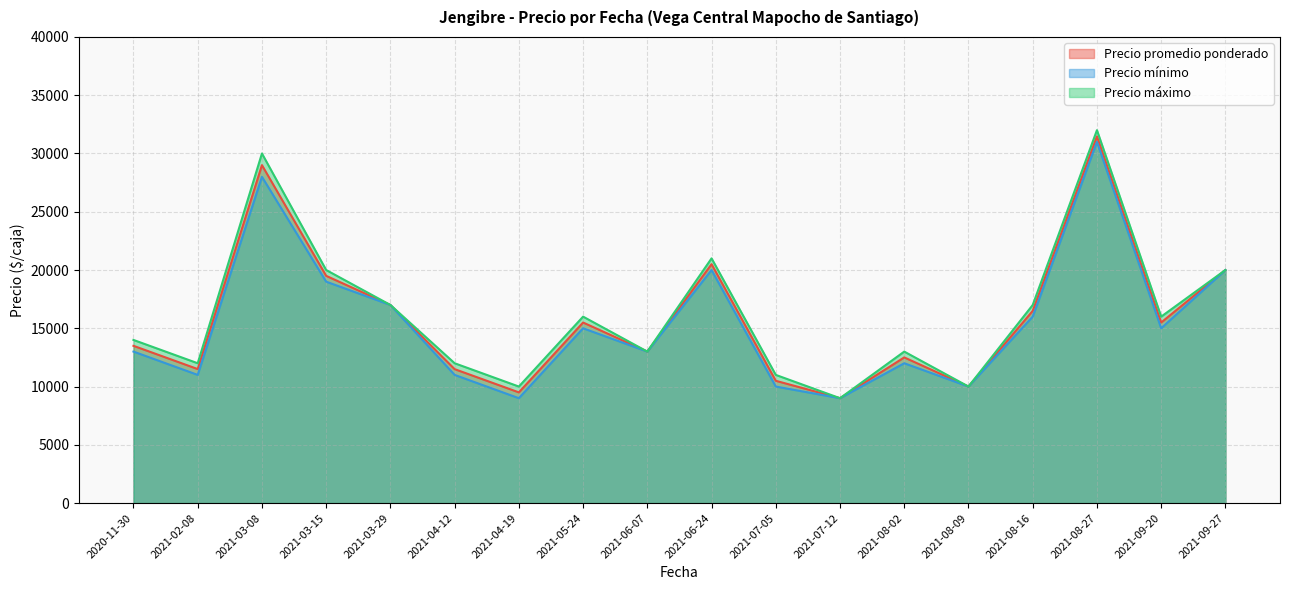

Where does the Precio máximo series first go above 16000?

2021-03-08